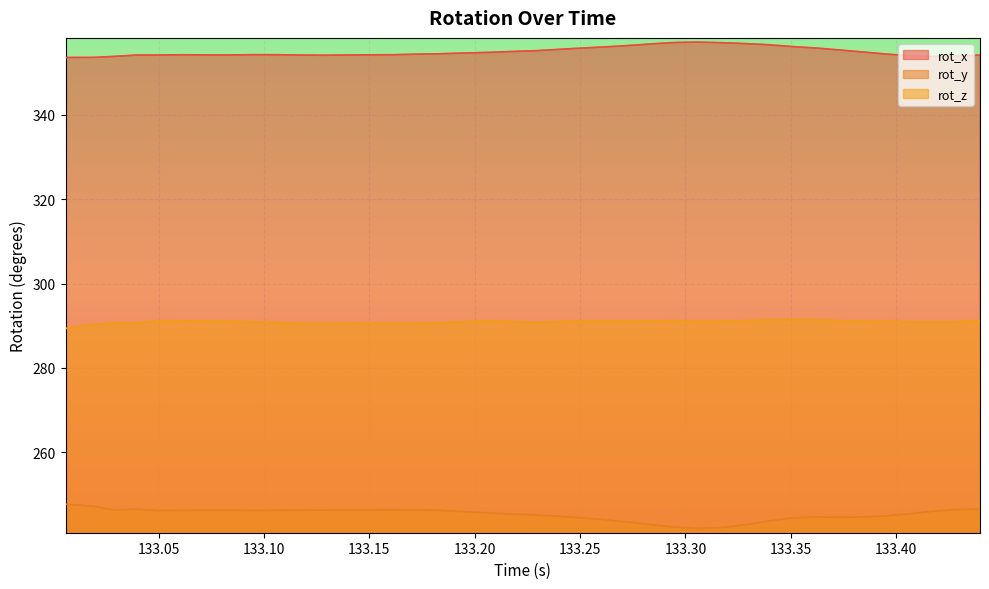

Rank the series by their average value, from lowest to highest.

rot_y, rot_z, rot_x